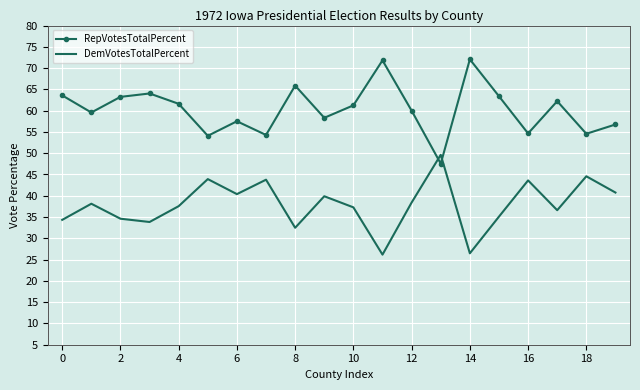

List the series in order of their overall mean, highest first.

RepVotesTotalPercent, DemVotesTotalPercent